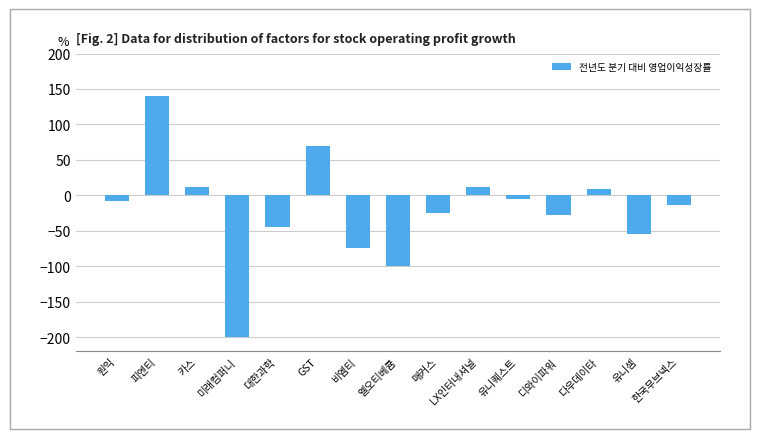

The chart shows a value of -27.2 at 디와이파워. True or false?

True